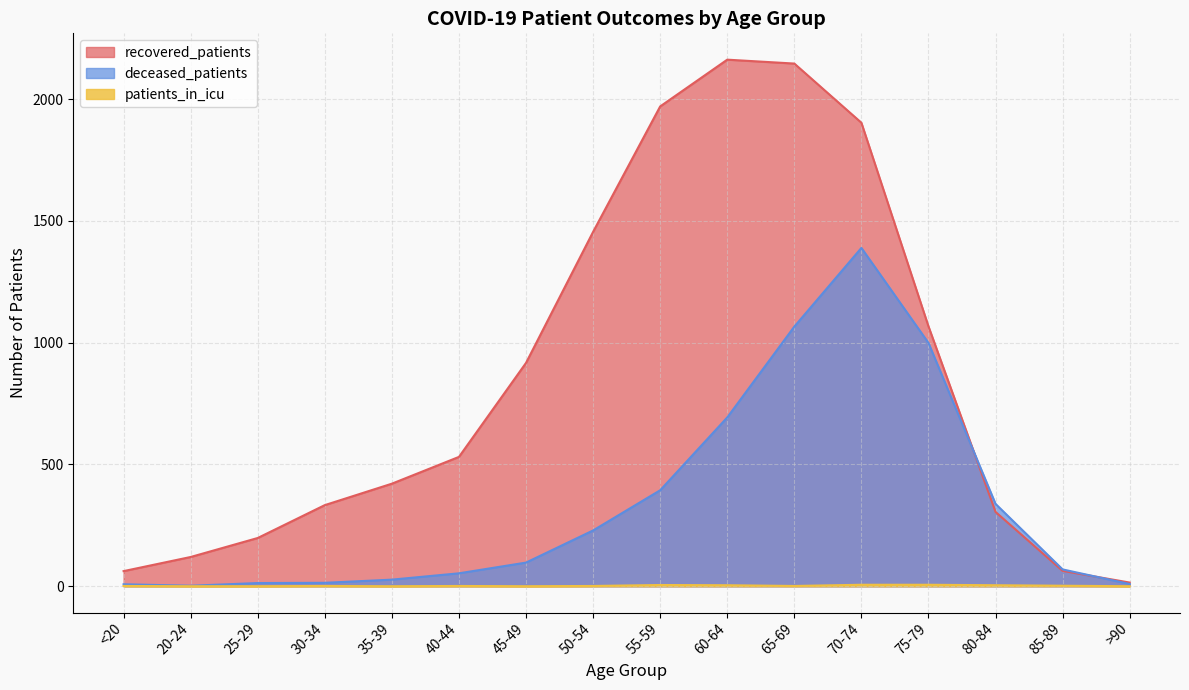

Is it true that recovered_patients equals 703 at 75-79?

False